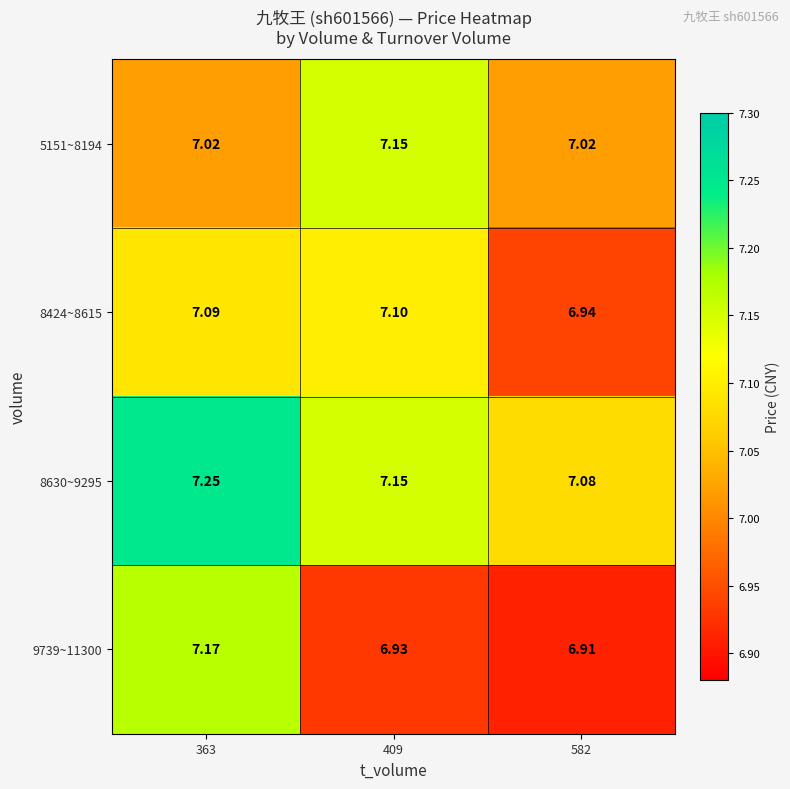

Is the value of 9739~11300 at 363 greater than the value of 8630~9295 at 409?

Yes